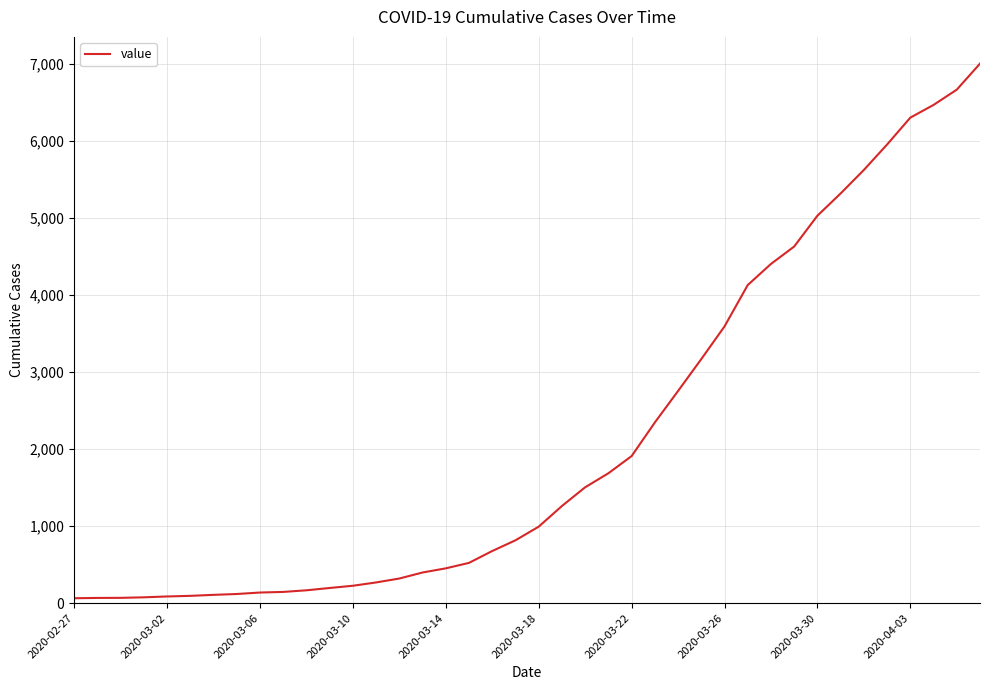

What is the difference between the maximum and minimum values?

6939